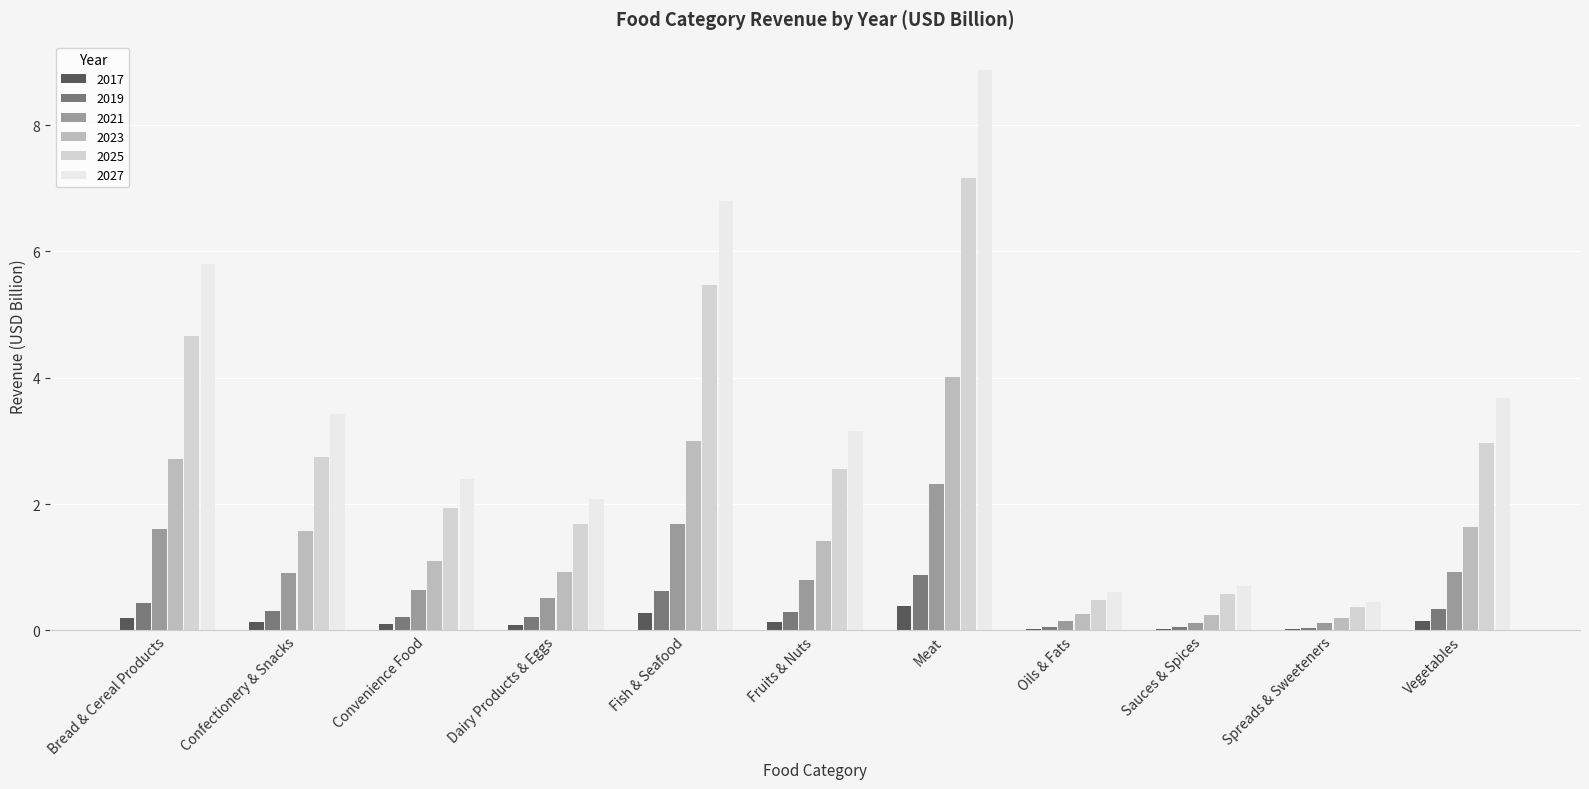

What is the difference between the maximum and minimum values in the 2025 series?

6.8